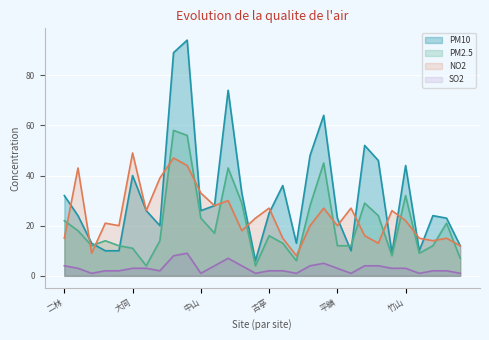

Count the SO2 values in the range 2 to 4.

19